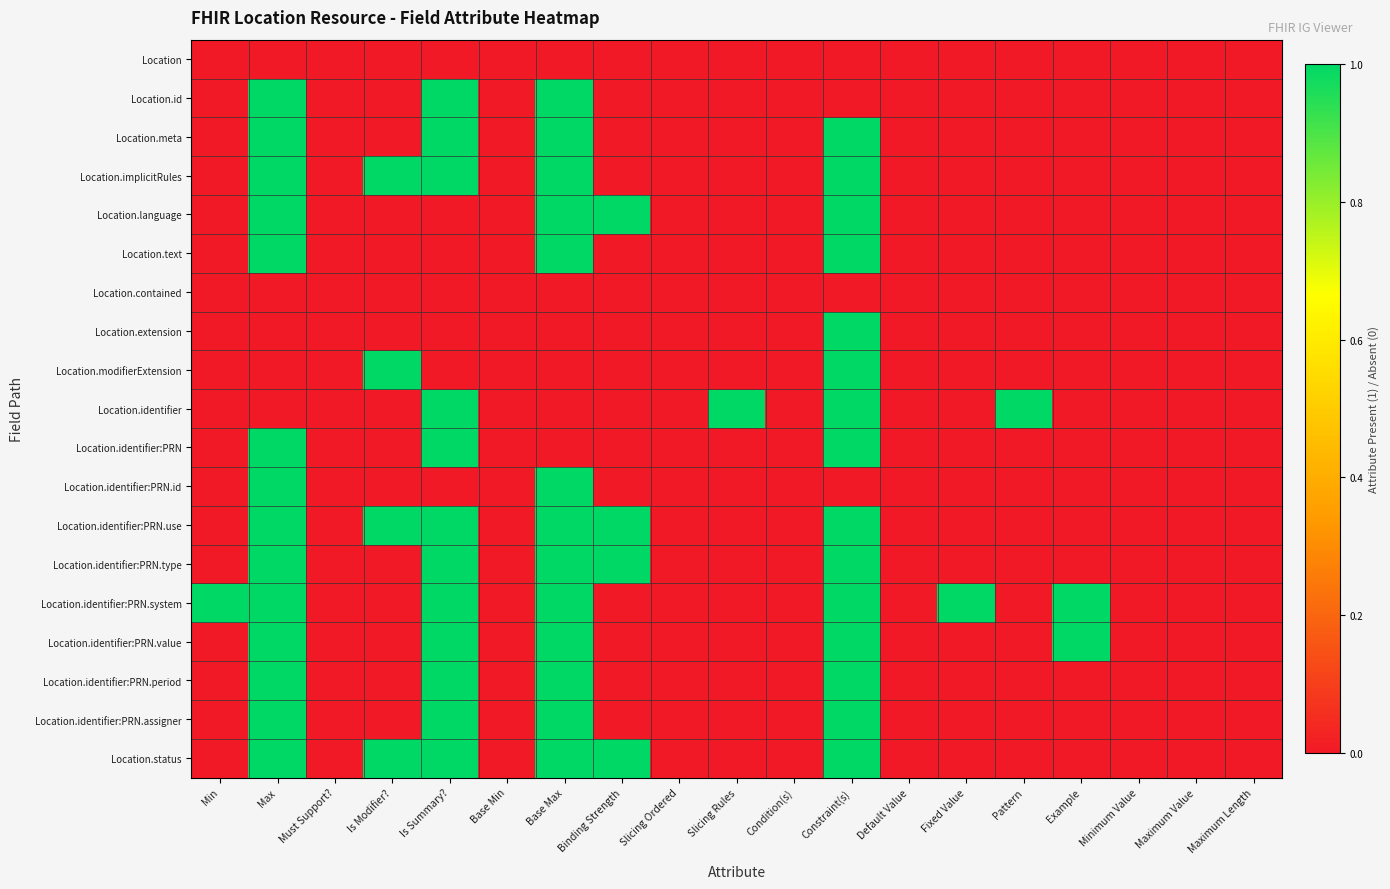

Reading left to right, what are all the values shown in this chart?

Location: Min=0	Max=0	Must Support?=0	Is Modifier?=0	Is Summary?=0	Base Min=0	Base Max=0	Binding Strength=0	Slicing Ordered=0	Slicing Rules=0	Condition(s)=0	Constraint(s)=0	Default Value=0	Fixed Value=0	Pattern=0	Example=0	Minimum Value=0	Maximum Value=0	Maximum Length=0
Location.id: Min=0	Max=1	Must Support?=0	Is Modifier?=0	Is Summary?=1	Base Min=0	Base Max=1	Binding Strength=0	Slicing Ordered=0	Slicing Rules=0	Condition(s)=0	Constraint(s)=0	Default Value=0	Fixed Value=0	Pattern=0	Example=0	Minimum Value=0	Maximum Value=0	Maximum Length=0
Location.meta: Min=0	Max=1	Must Support?=0	Is Modifier?=0	Is Summary?=1	Base Min=0	Base Max=1	Binding Strength=0	Slicing Ordered=0	Slicing Rules=0	Condition(s)=0	Constraint(s)=1	Default Value=0	Fixed Value=0	Pattern=0	Example=0	Minimum Value=0	Maximum Value=0	Maximum Length=0
Location.implicitRules: Min=0	Max=1	Must Support?=0	Is Modifier?=1	Is Summary?=1	Base Min=0	Base Max=1	Binding Strength=0	Slicing Ordered=0	Slicing Rules=0	Condition(s)=0	Constraint(s)=1	Default Value=0	Fixed Value=0	Pattern=0	Example=0	Minimum Value=0	Maximum Value=0	Maximum Length=0
Location.language: Min=0	Max=1	Must Support?=0	Is Modifier?=0	Is Summary?=0	Base Min=0	Base Max=1	Binding Strength=1	Slicing Ordered=0	Slicing Rules=0	Condition(s)=0	Constraint(s)=1	Default Value=0	Fixed Value=0	Pattern=0	Example=0	Minimum Value=0	Maximum Value=0	Maximum Length=0
Location.text: Min=0	Max=1	Must Support?=0	Is Modifier?=0	Is Summary?=0	Base Min=0	Base Max=1	Binding Strength=0	Slicing Ordered=0	Slicing Rules=0	Condition(s)=0	Constraint(s)=1	Default Value=0	Fixed Value=0	Pattern=0	Example=0	Minimum Value=0	Maximum Value=0	Maximum Length=0
Location.contained: Min=0	Max=0	Must Support?=0	Is Modifier?=0	Is Summary?=0	Base Min=0	Base Max=0	Binding Strength=0	Slicing Ordered=0	Slicing Rules=0	Condition(s)=0	Constraint(s)=0	Default Value=0	Fixed Value=0	Pattern=0	Example=0	Minimum Value=0	Maximum Value=0	Maximum Length=0
Location.extension: Min=0	Max=0	Must Support?=0	Is Modifier?=0	Is Summary?=0	Base Min=0	Base Max=0	Binding Strength=0	Slicing Ordered=0	Slicing Rules=0	Condition(s)=0	Constraint(s)=1	Default Value=0	Fixed Value=0	Pattern=0	Example=0	Minimum Value=0	Maximum Value=0	Maximum Length=0
Location.modifierExtension: Min=0	Max=0	Must Support?=0	Is Modifier?=1	Is Summary?=0	Base Min=0	Base Max=0	Binding Strength=0	Slicing Ordered=0	Slicing Rules=0	Condition(s)=0	Constraint(s)=1	Default Value=0	Fixed Value=0	Pattern=0	Example=0	Minimum Value=0	Maximum Value=0	Maximum Length=0
Location.identifier: Min=0	Max=0	Must Support?=0	Is Modifier?=0	Is Summary?=1	Base Min=0	Base Max=0	Binding Strength=0	Slicing Ordered=0	Slicing Rules=1	Condition(s)=0	Constraint(s)=1	Default Value=0	Fixed Value=0	Pattern=1	Example=0	Minimum Value=0	Maximum Value=0	Maximum Length=0
Location.identifier:PRN: Min=0	Max=1	Must Support?=0	Is Modifier?=0	Is Summary?=1	Base Min=0	Base Max=0	Binding Strength=0	Slicing Ordered=0	Slicing Rules=0	Condition(s)=0	Constraint(s)=1	Default Value=0	Fixed Value=0	Pattern=0	Example=0	Minimum Value=0	Maximum Value=0	Maximum Length=0
Location.identifier:PRN.id: Min=0	Max=1	Must Support?=0	Is Modifier?=0	Is Summary?=0	Base Min=0	Base Max=1	Binding Strength=0	Slicing Ordered=0	Slicing Rules=0	Condition(s)=0	Constraint(s)=0	Default Value=0	Fixed Value=0	Pattern=0	Example=0	Minimum Value=0	Maximum Value=0	Maximum Length=0
Location.identifier:PRN.use: Min=0	Max=1	Must Support?=0	Is Modifier?=1	Is Summary?=1	Base Min=0	Base Max=1	Binding Strength=1	Slicing Ordered=0	Slicing Rules=0	Condition(s)=0	Constraint(s)=1	Default Value=0	Fixed Value=0	Pattern=0	Example=0	Minimum Value=0	Maximum Value=0	Maximum Length=0
Location.identifier:PRN.type: Min=0	Max=1	Must Support?=0	Is Modifier?=0	Is Summary?=1	Base Min=0	Base Max=1	Binding Strength=1	Slicing Ordered=0	Slicing Rules=0	Condition(s)=0	Constraint(s)=1	Default Value=0	Fixed Value=0	Pattern=0	Example=0	Minimum Value=0	Maximum Value=0	Maximum Length=0
Location.identifier:PRN.system: Min=1	Max=1	Must Support?=0	Is Modifier?=0	Is Summary?=1	Base Min=0	Base Max=1	Binding Strength=0	Slicing Ordered=0	Slicing Rules=0	Condition(s)=0	Constraint(s)=1	Default Value=0	Fixed Value=1	Pattern=0	Example=1	Minimum Value=0	Maximum Value=0	Maximum Length=0
Location.identifier:PRN.value: Min=0	Max=1	Must Support?=0	Is Modifier?=0	Is Summary?=1	Base Min=0	Base Max=1	Binding Strength=0	Slicing Ordered=0	Slicing Rules=0	Condition(s)=0	Constraint(s)=1	Default Value=0	Fixed Value=0	Pattern=0	Example=1	Minimum Value=0	Maximum Value=0	Maximum Length=0
Location.identifier:PRN.period: Min=0	Max=1	Must Support?=0	Is Modifier?=0	Is Summary?=1	Base Min=0	Base Max=1	Binding Strength=0	Slicing Ordered=0	Slicing Rules=0	Condition(s)=0	Constraint(s)=1	Default Value=0	Fixed Value=0	Pattern=0	Example=0	Minimum Value=0	Maximum Value=0	Maximum Length=0
Location.identifier:PRN.assigner: Min=0	Max=1	Must Support?=0	Is Modifier?=0	Is Summary?=1	Base Min=0	Base Max=1	Binding Strength=0	Slicing Ordered=0	Slicing Rules=0	Condition(s)=0	Constraint(s)=1	Default Value=0	Fixed Value=0	Pattern=0	Example=0	Minimum Value=0	Maximum Value=0	Maximum Length=0
Location.status: Min=0	Max=1	Must Support?=0	Is Modifier?=1	Is Summary?=1	Base Min=0	Base Max=1	Binding Strength=1	Slicing Ordered=0	Slicing Rules=0	Condition(s)=0	Constraint(s)=1	Default Value=0	Fixed Value=0	Pattern=0	Example=0	Minimum Value=0	Maximum Value=0	Maximum Length=0